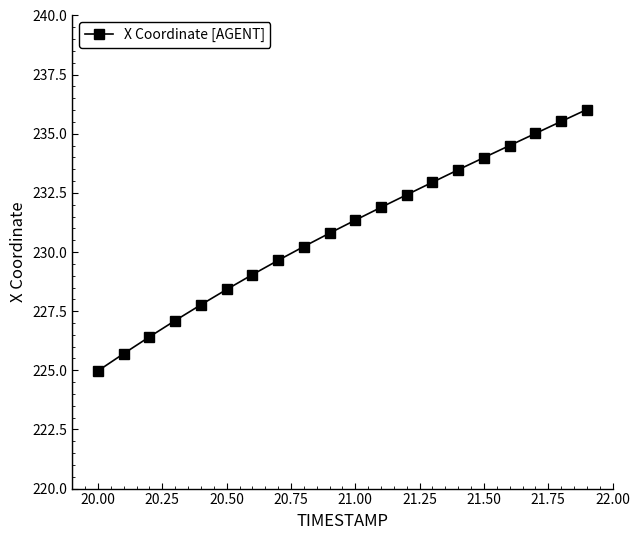

Does the chart have visible grid lines?

No